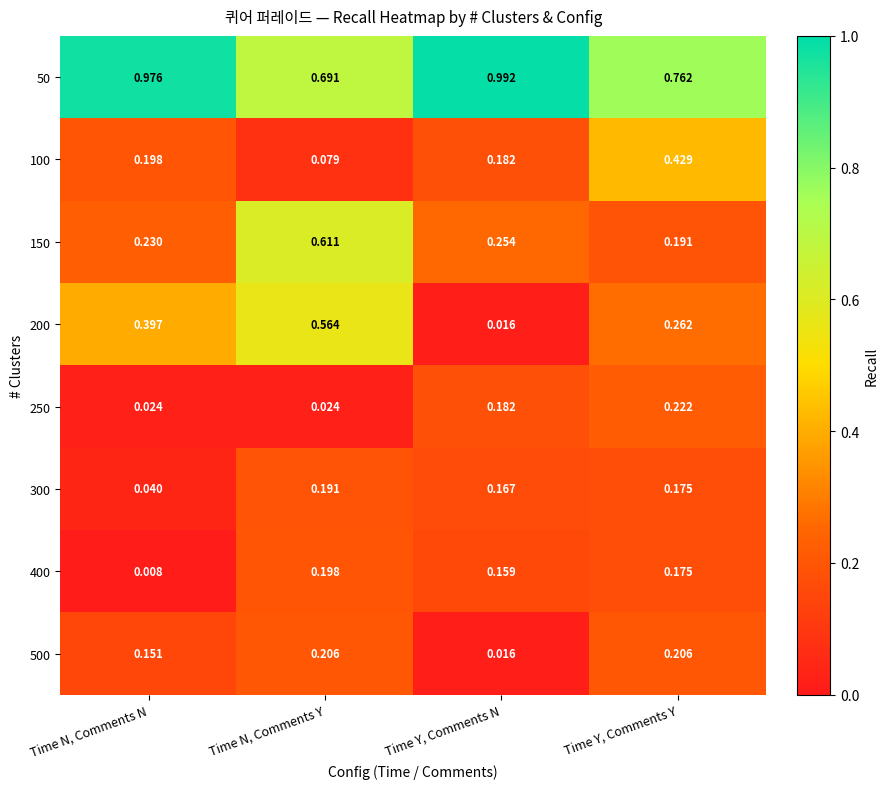

Which category has the lowest value across all series?

Time N, Comments N